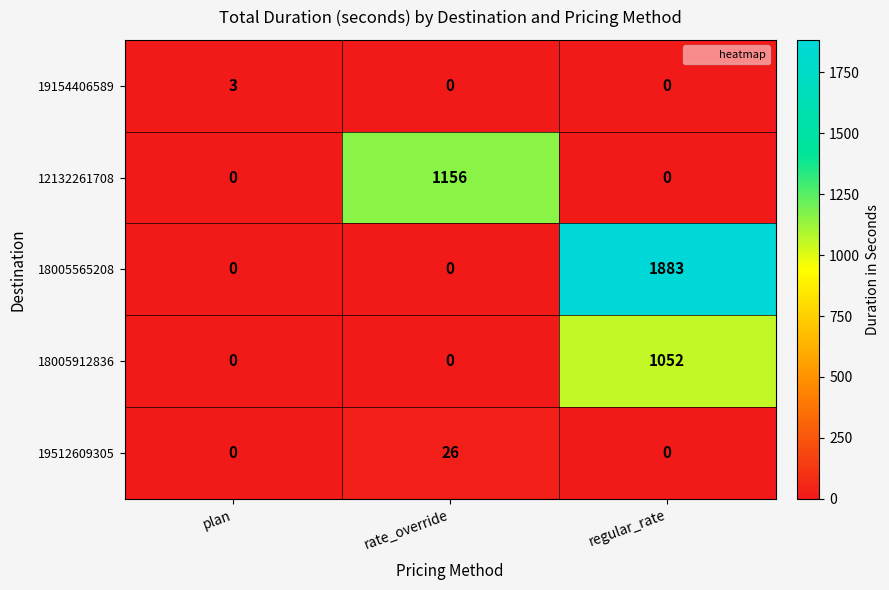

What is the difference between the maximum and minimum values in the 19512609305 series?

26